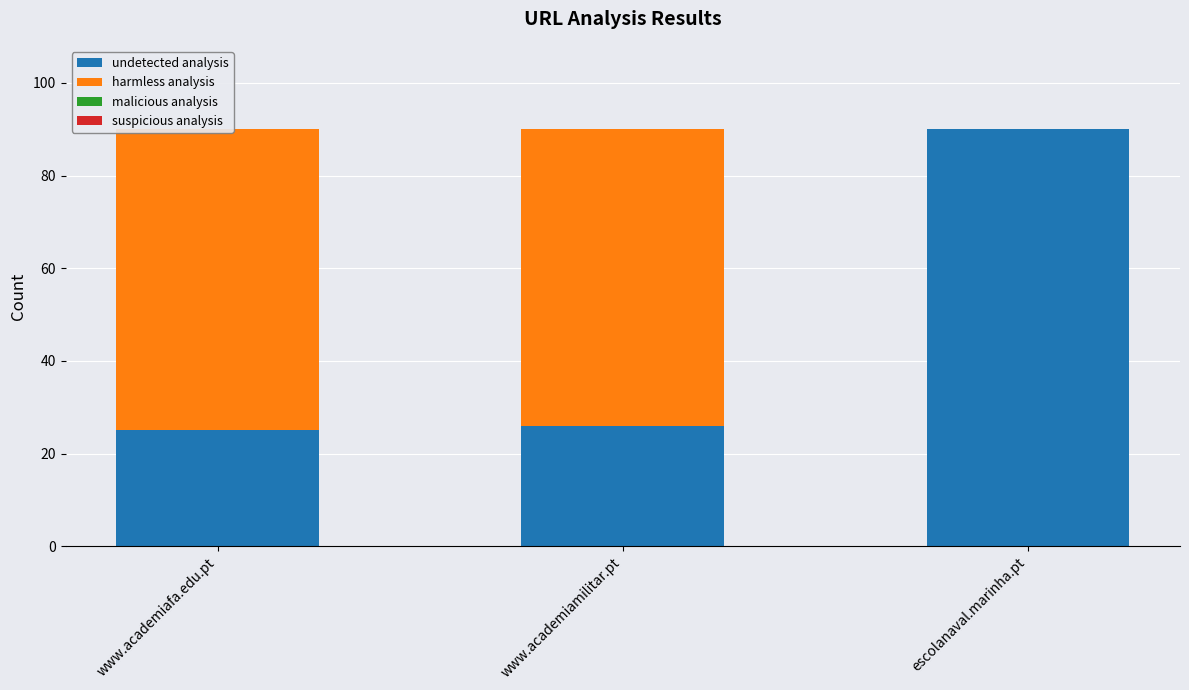

What is the label of the 1st bar from the right?

escolanaval.marinha.pt